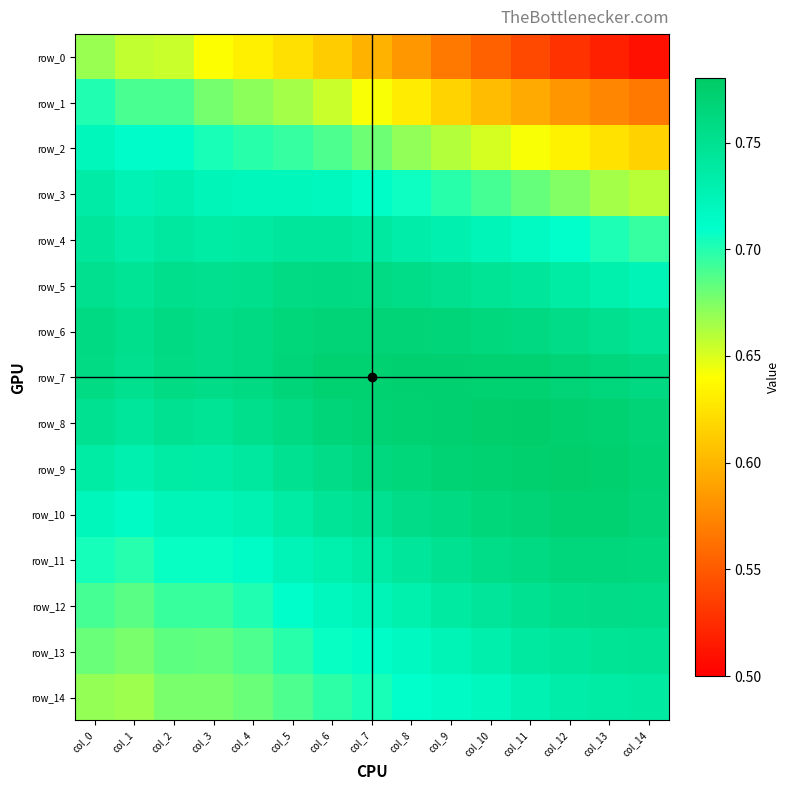

What is the spread (max minus min) of values at col_14?

0.3